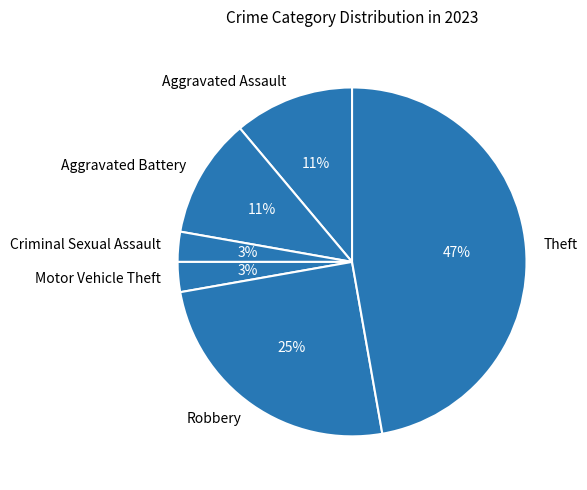

Which slice is the largest?

Theft